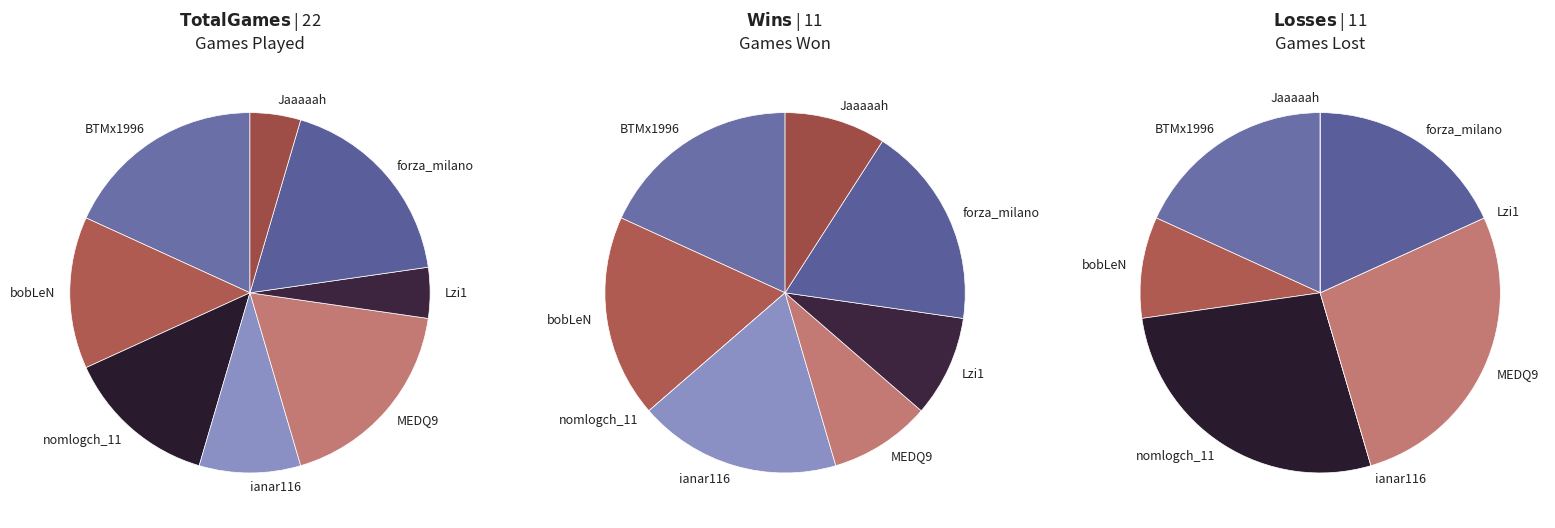

Is Jaaaaah the majority of the pie?

No